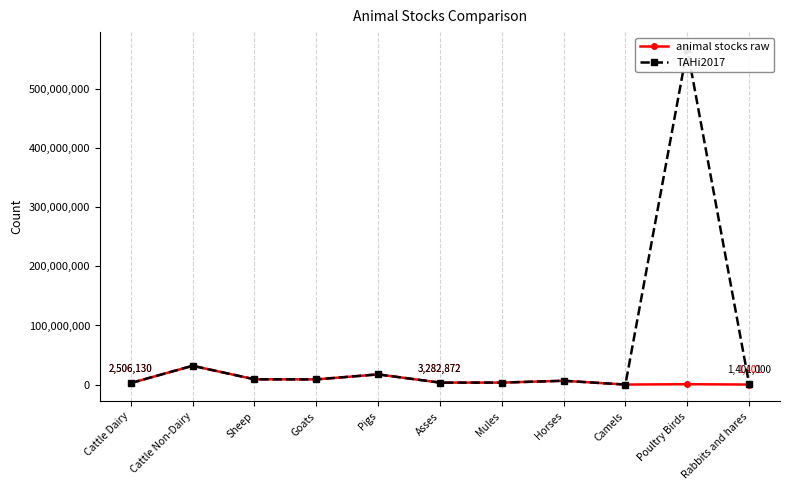

Count the number of categories in the chart.

11